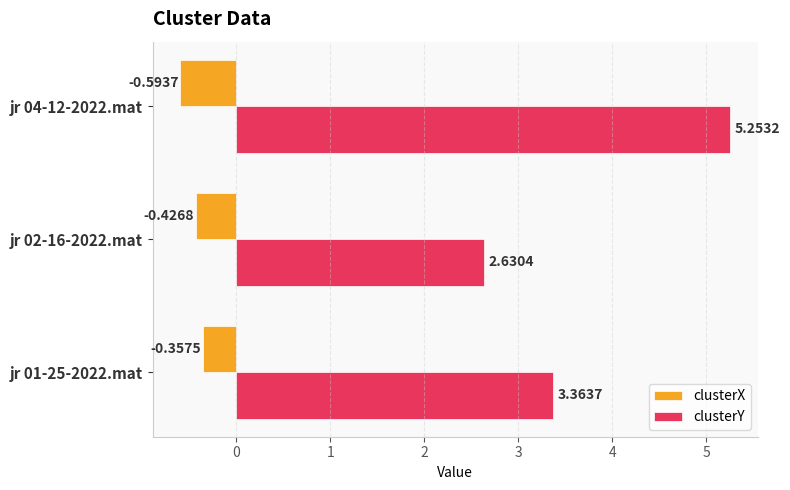

Which category has the highest value across all series?

jr 04-12-2022.mat